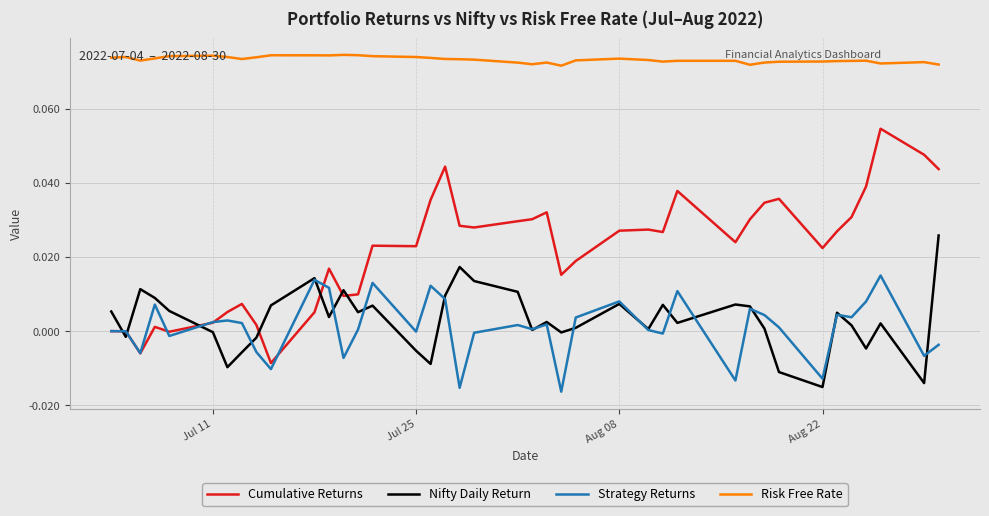

True or false: Strategy Returns and Risk Free Rate intersect in this chart.

False